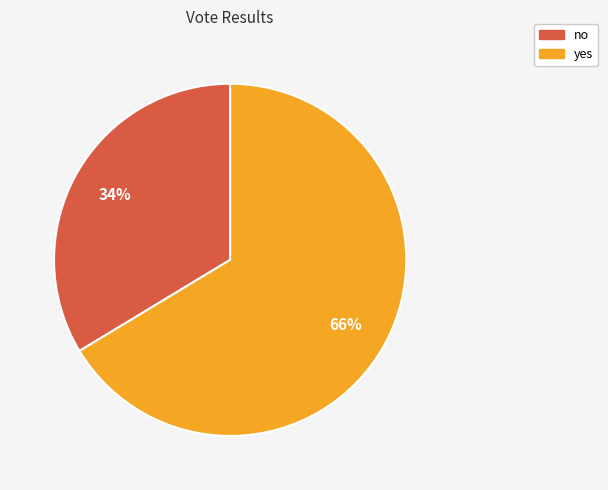

To the nearest percent, what is the combined percentage of yes and no?

100%